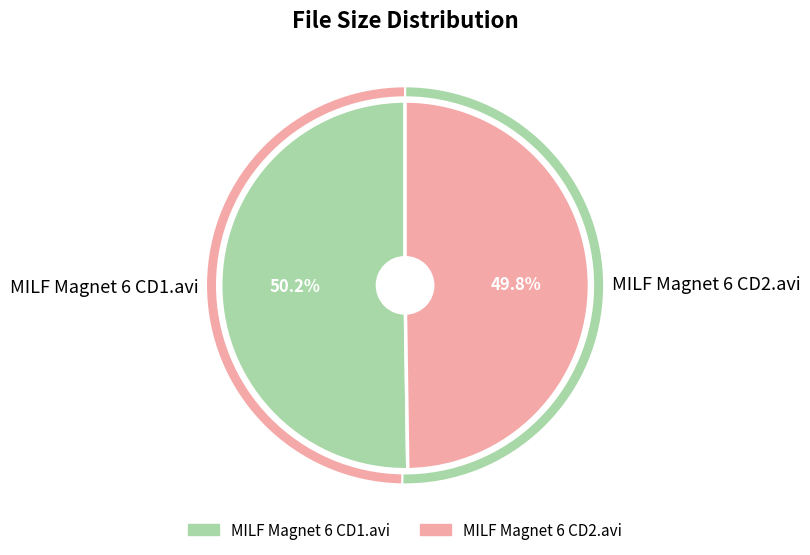

How many segments does this pie chart have?

2